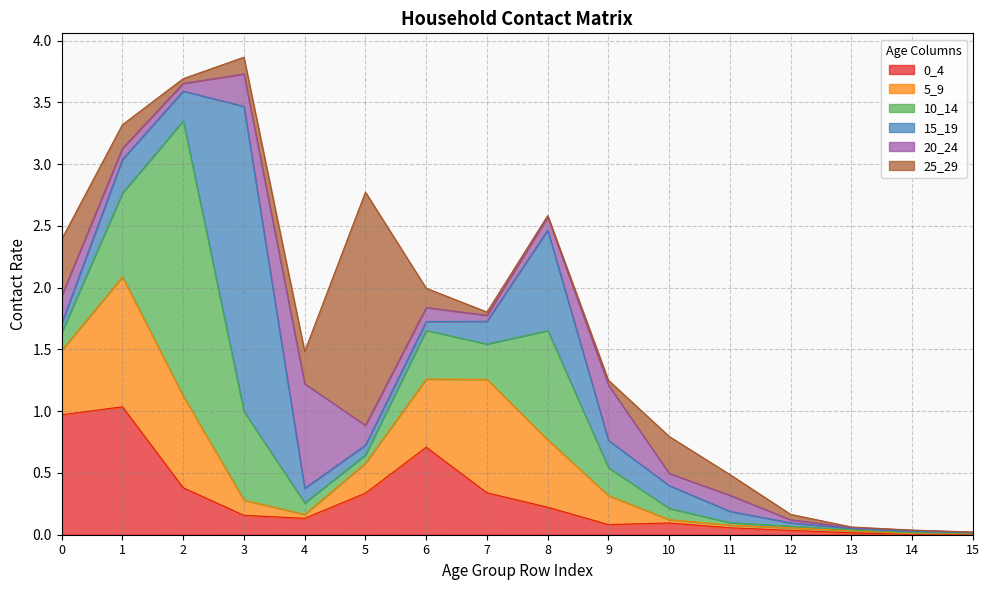

Where is 20_24 nearest to the value 0?

15